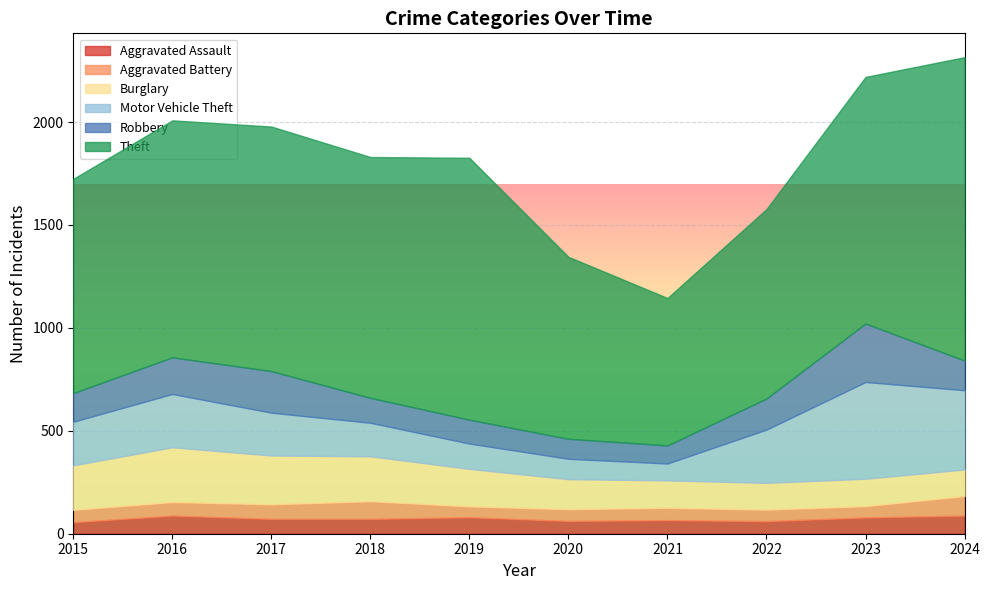

Is it true that Theft equals 920 at 2022?

True